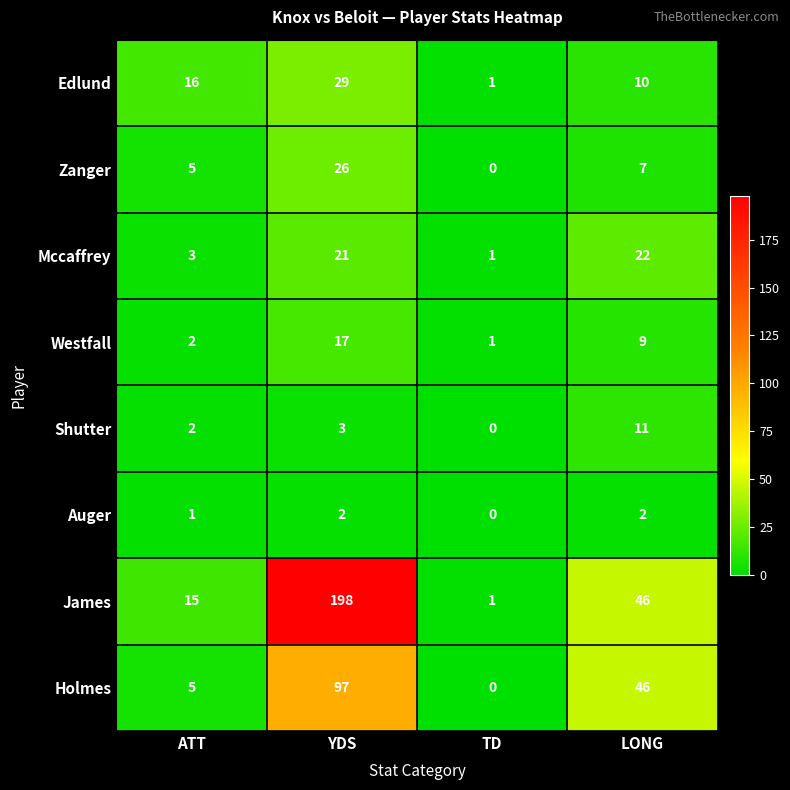

True or false: Holmes has a value of 69 at LONG.

False